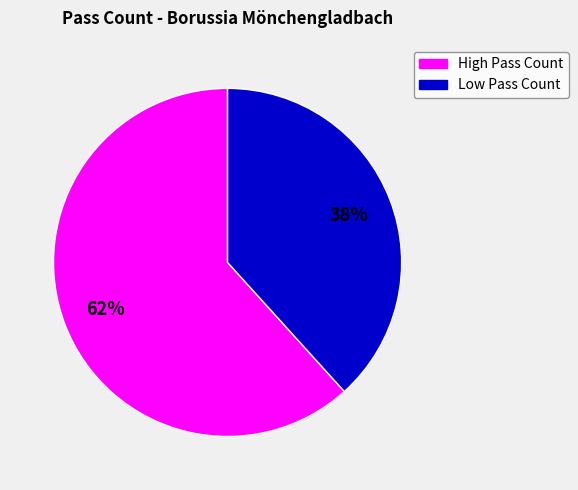

To the nearest percent, what is the average slice percentage?

50%